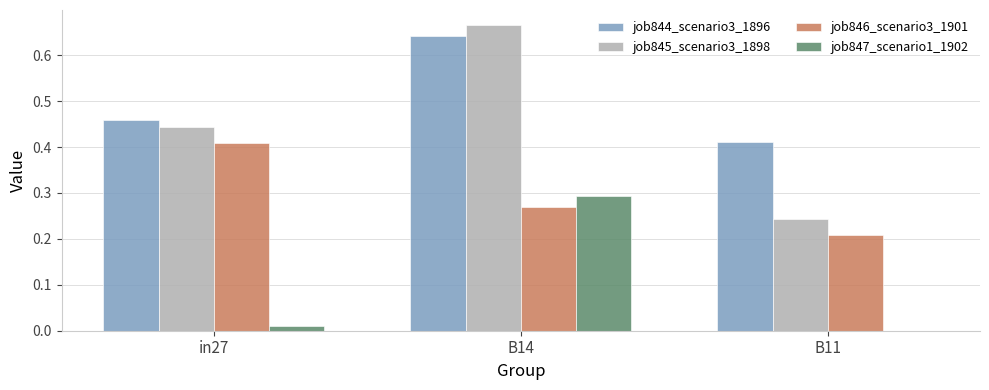

The job847_scenario1_1902 series shows 0.0 at in27. True or false?

True